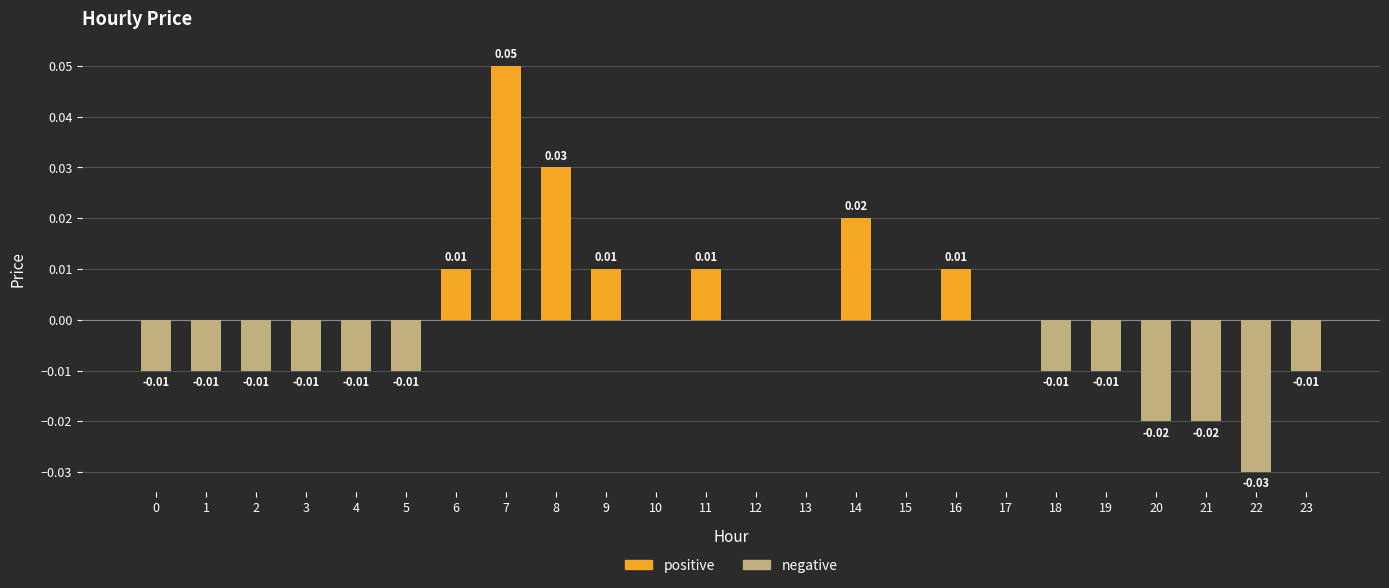

The positive series shows 0.0 at 0. True or false?

False